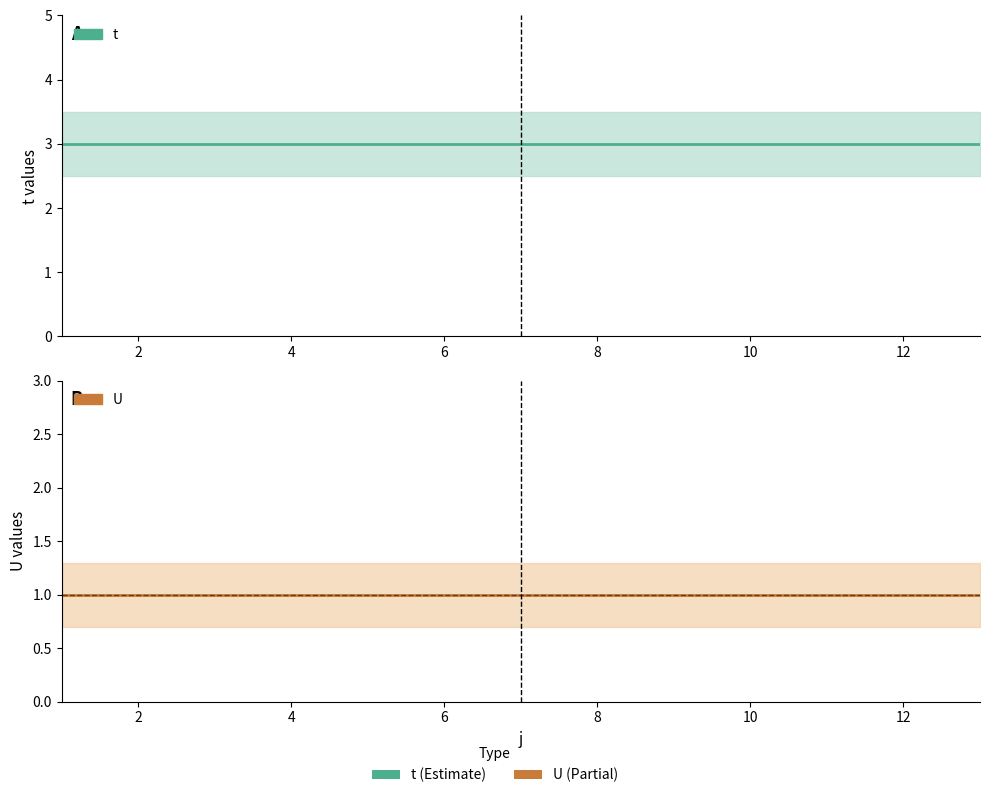

The value of t at 4 is 1. True or false?

False